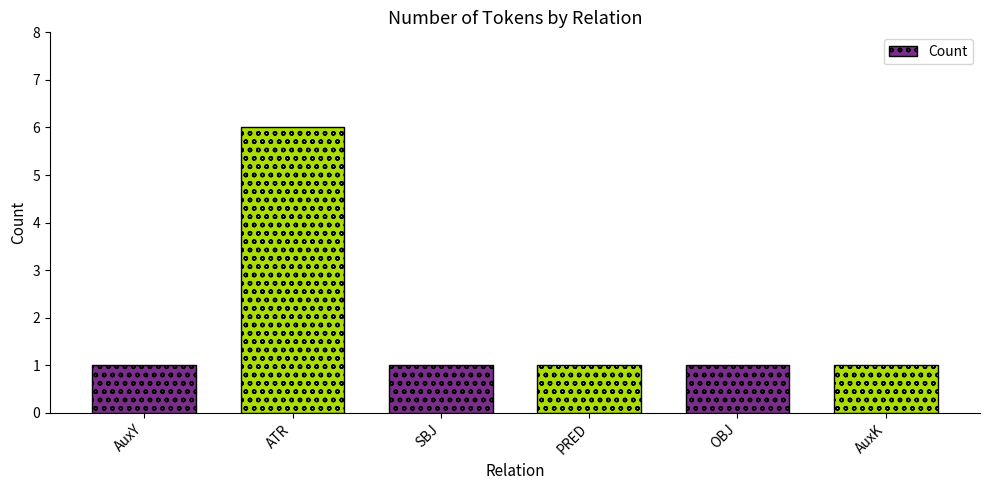

How many bars are there in total?

6